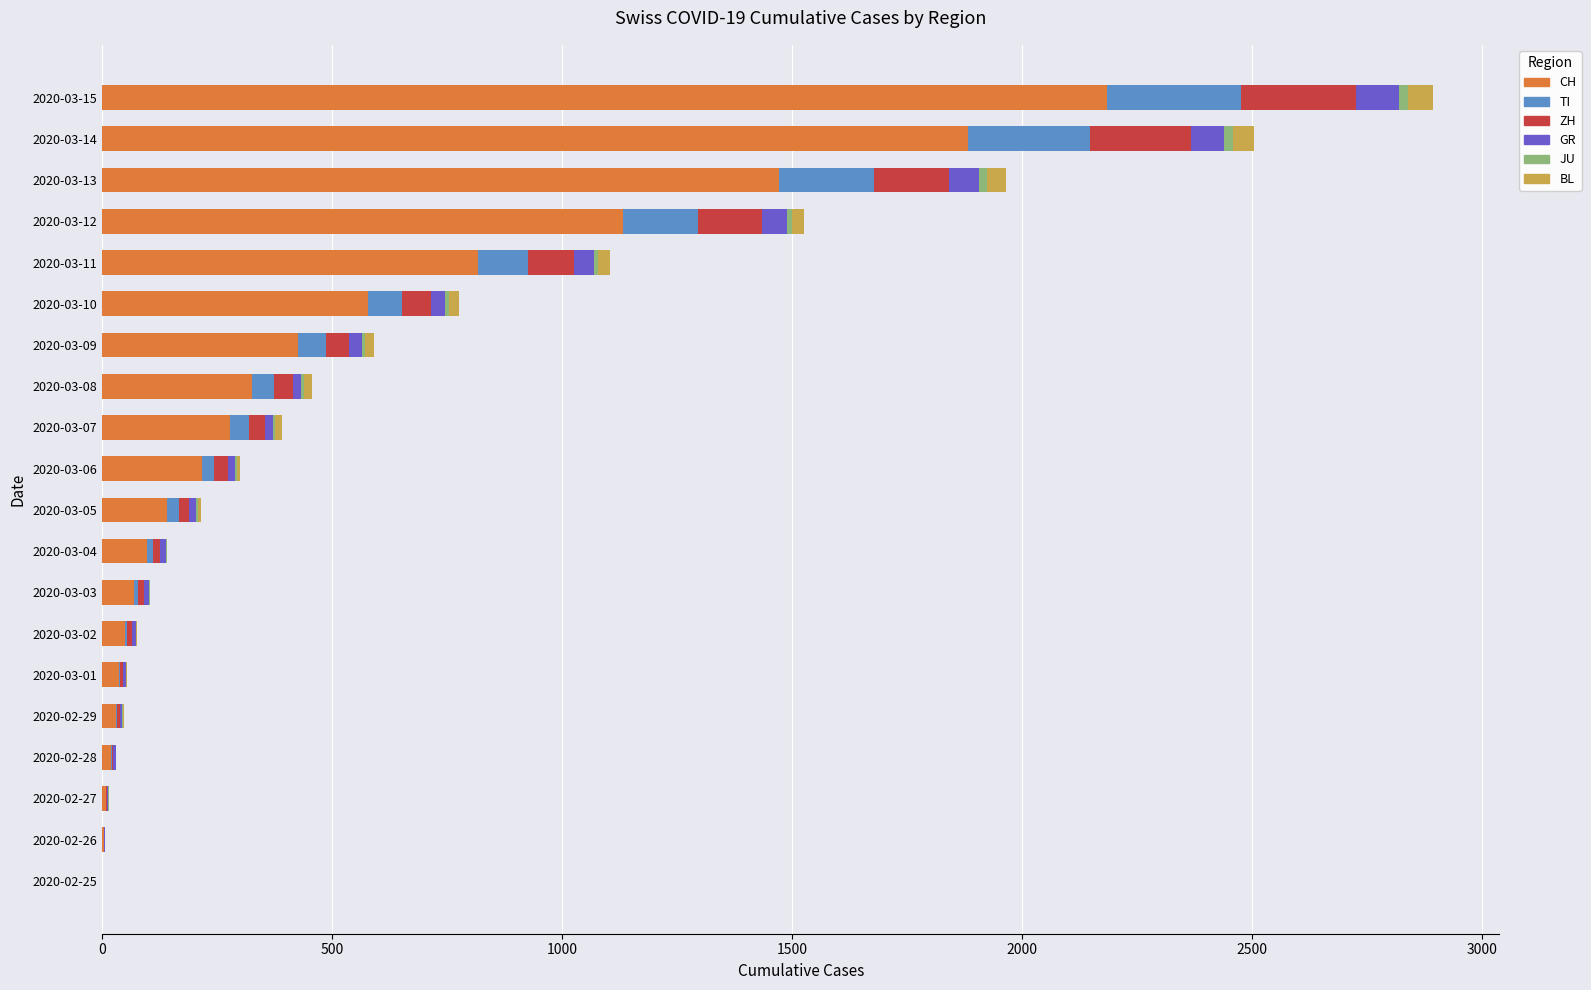

What is the maximum value for CH?

2183